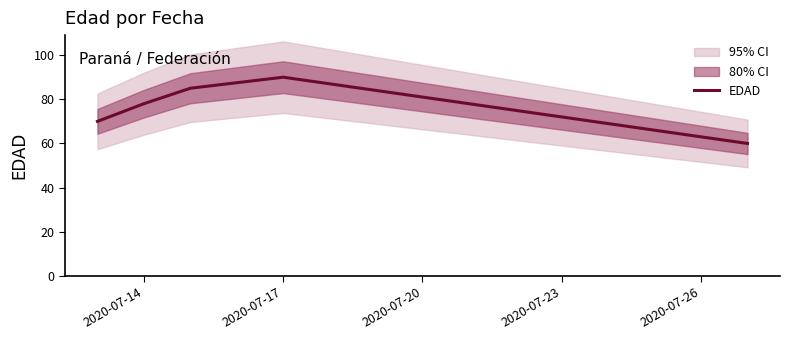

True or false: EDAD has a value of 90 at 2020-07-17.

True